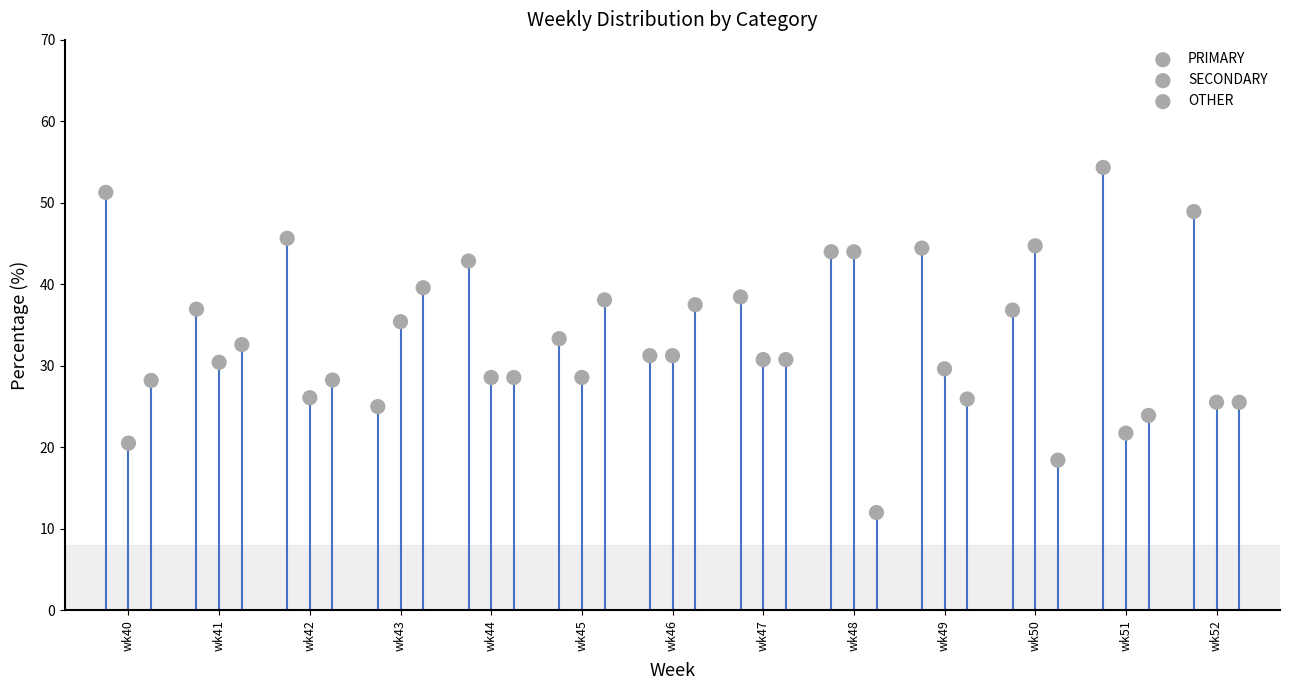

Which series contains the highest Y value?

PRIMARY